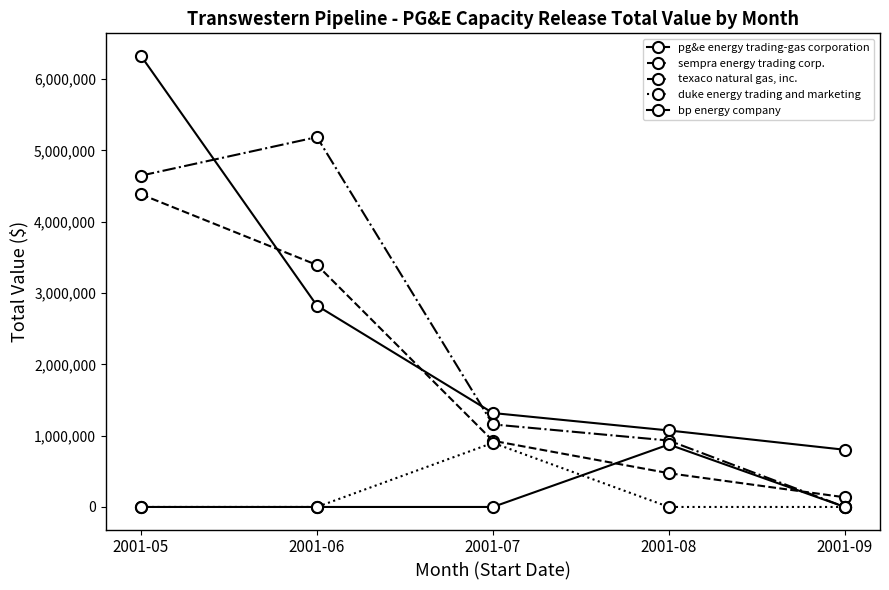

True or false: texaco natural gas, inc. has a value of 454081.7 at 2001-07.

False